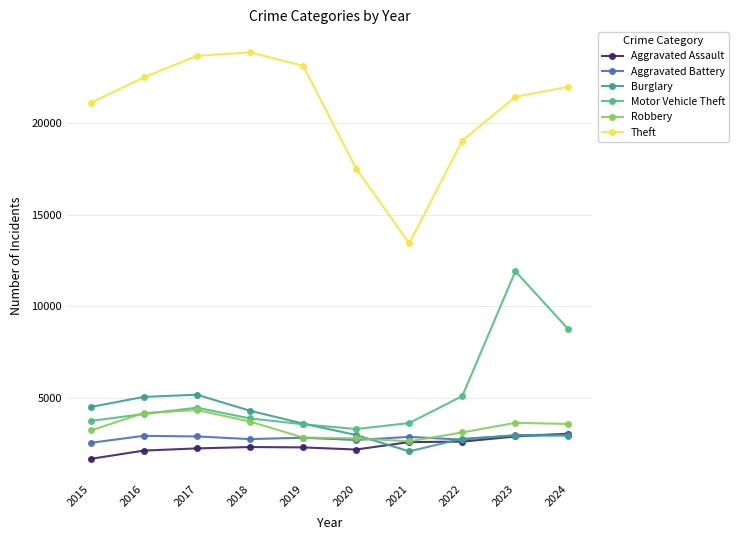

At which label is Theft closest to 18630?

2022